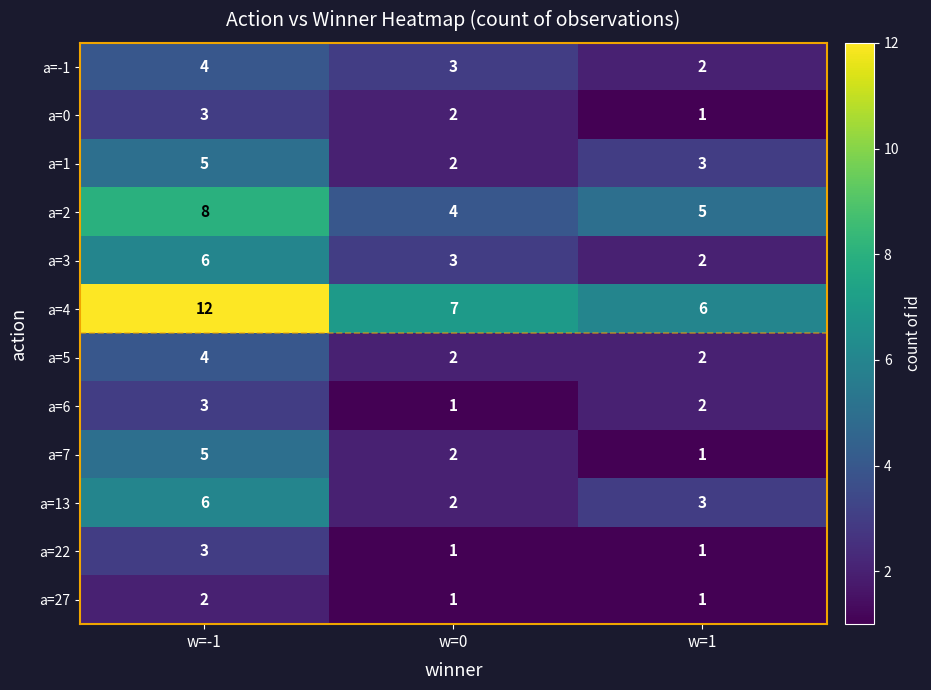

At how many categories does at least one series exceed 8?

1